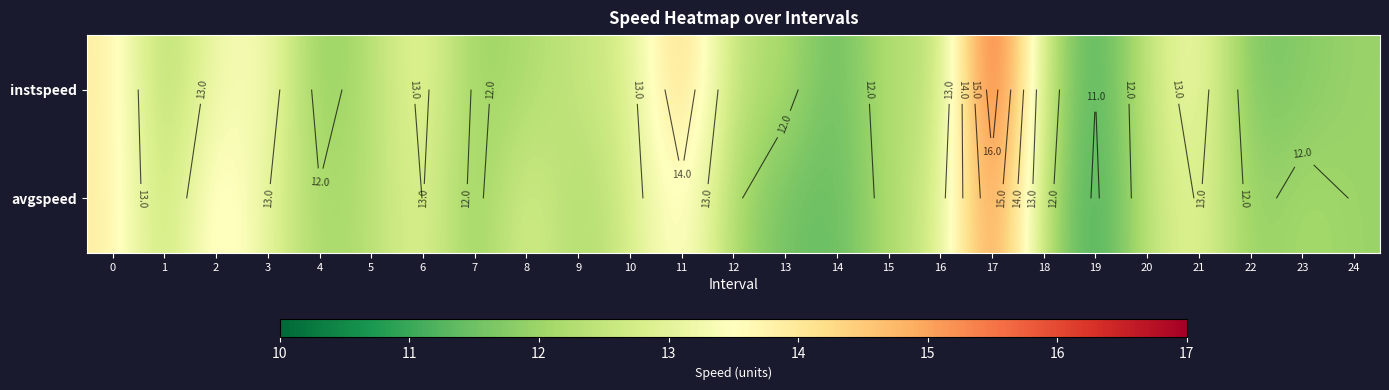

How many distinct data groups are displayed?

2